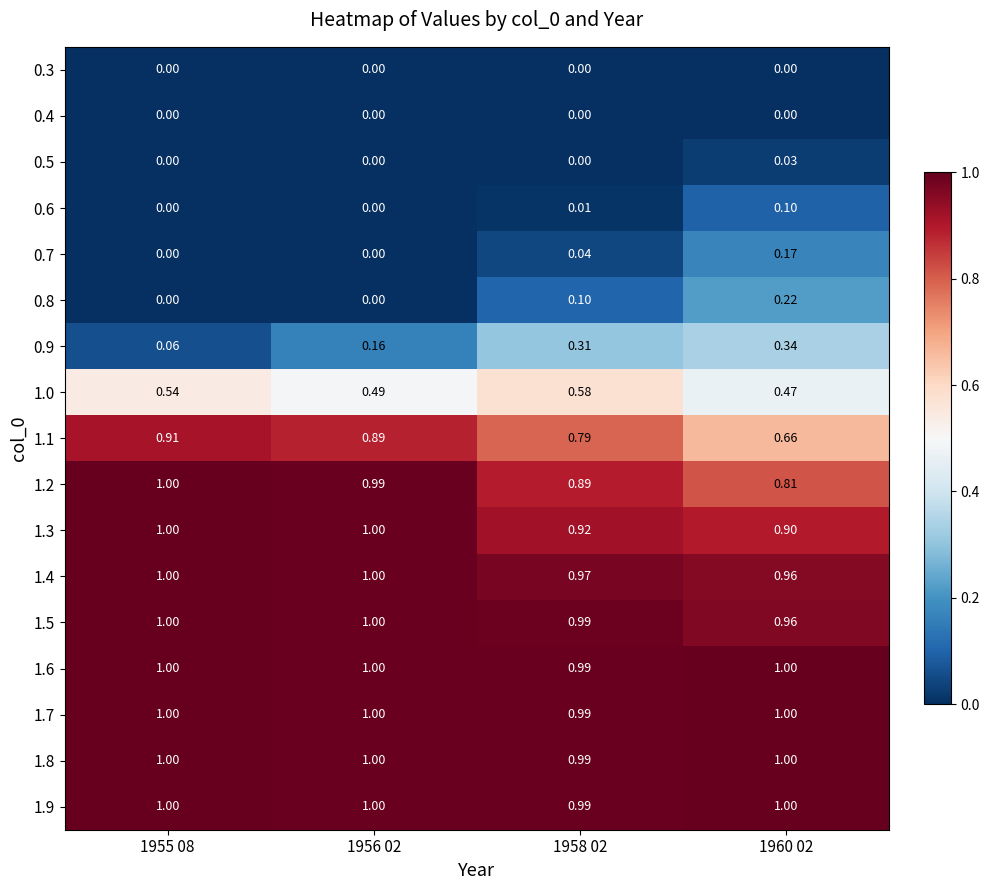

Which series has the widest spread of values?

0.9